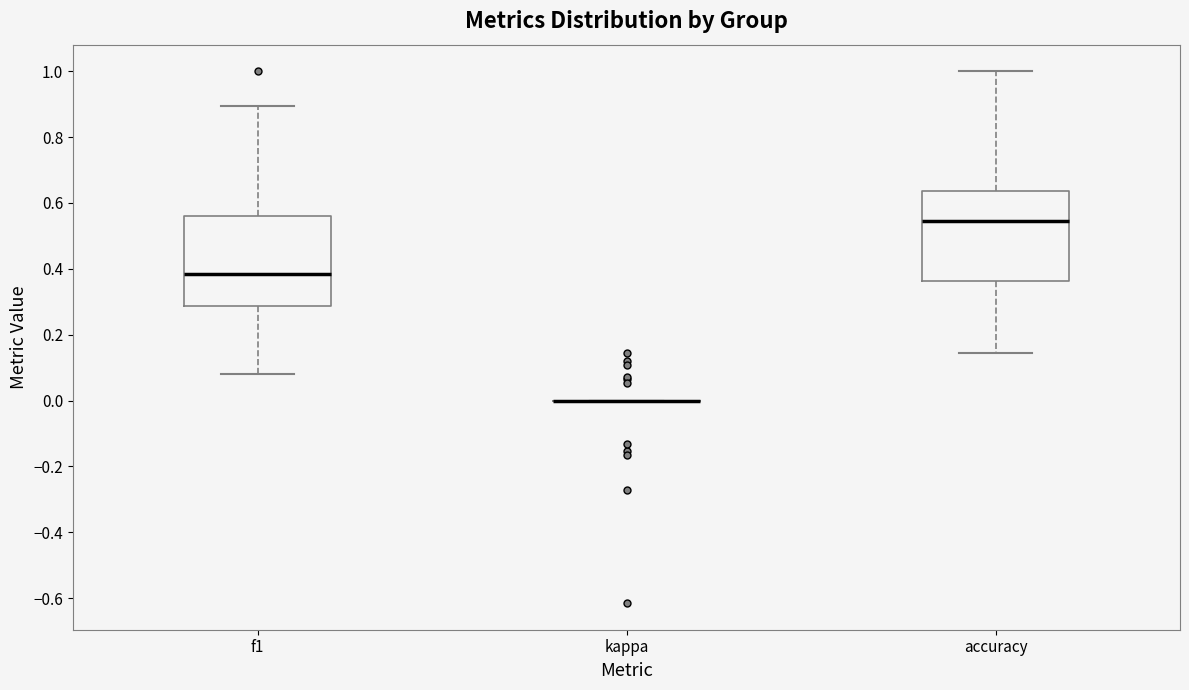

Reading left to right, transcribe this box plot: for each box, give where its median line is, the range the box spans, and where its two whiskers end, as read against the y-axis. The values are not printed on the chart, so give them approximately, as read against the axis.

f1: median 0.38, box 0.28 to 0.56, whiskers 0.08 to 0.90
kappa: box collapsed to a line at 0.00, whiskers 0.00 to 0.00
accuracy: median 0.54, box 0.36 to 0.64, whiskers 0.14 to 1.00